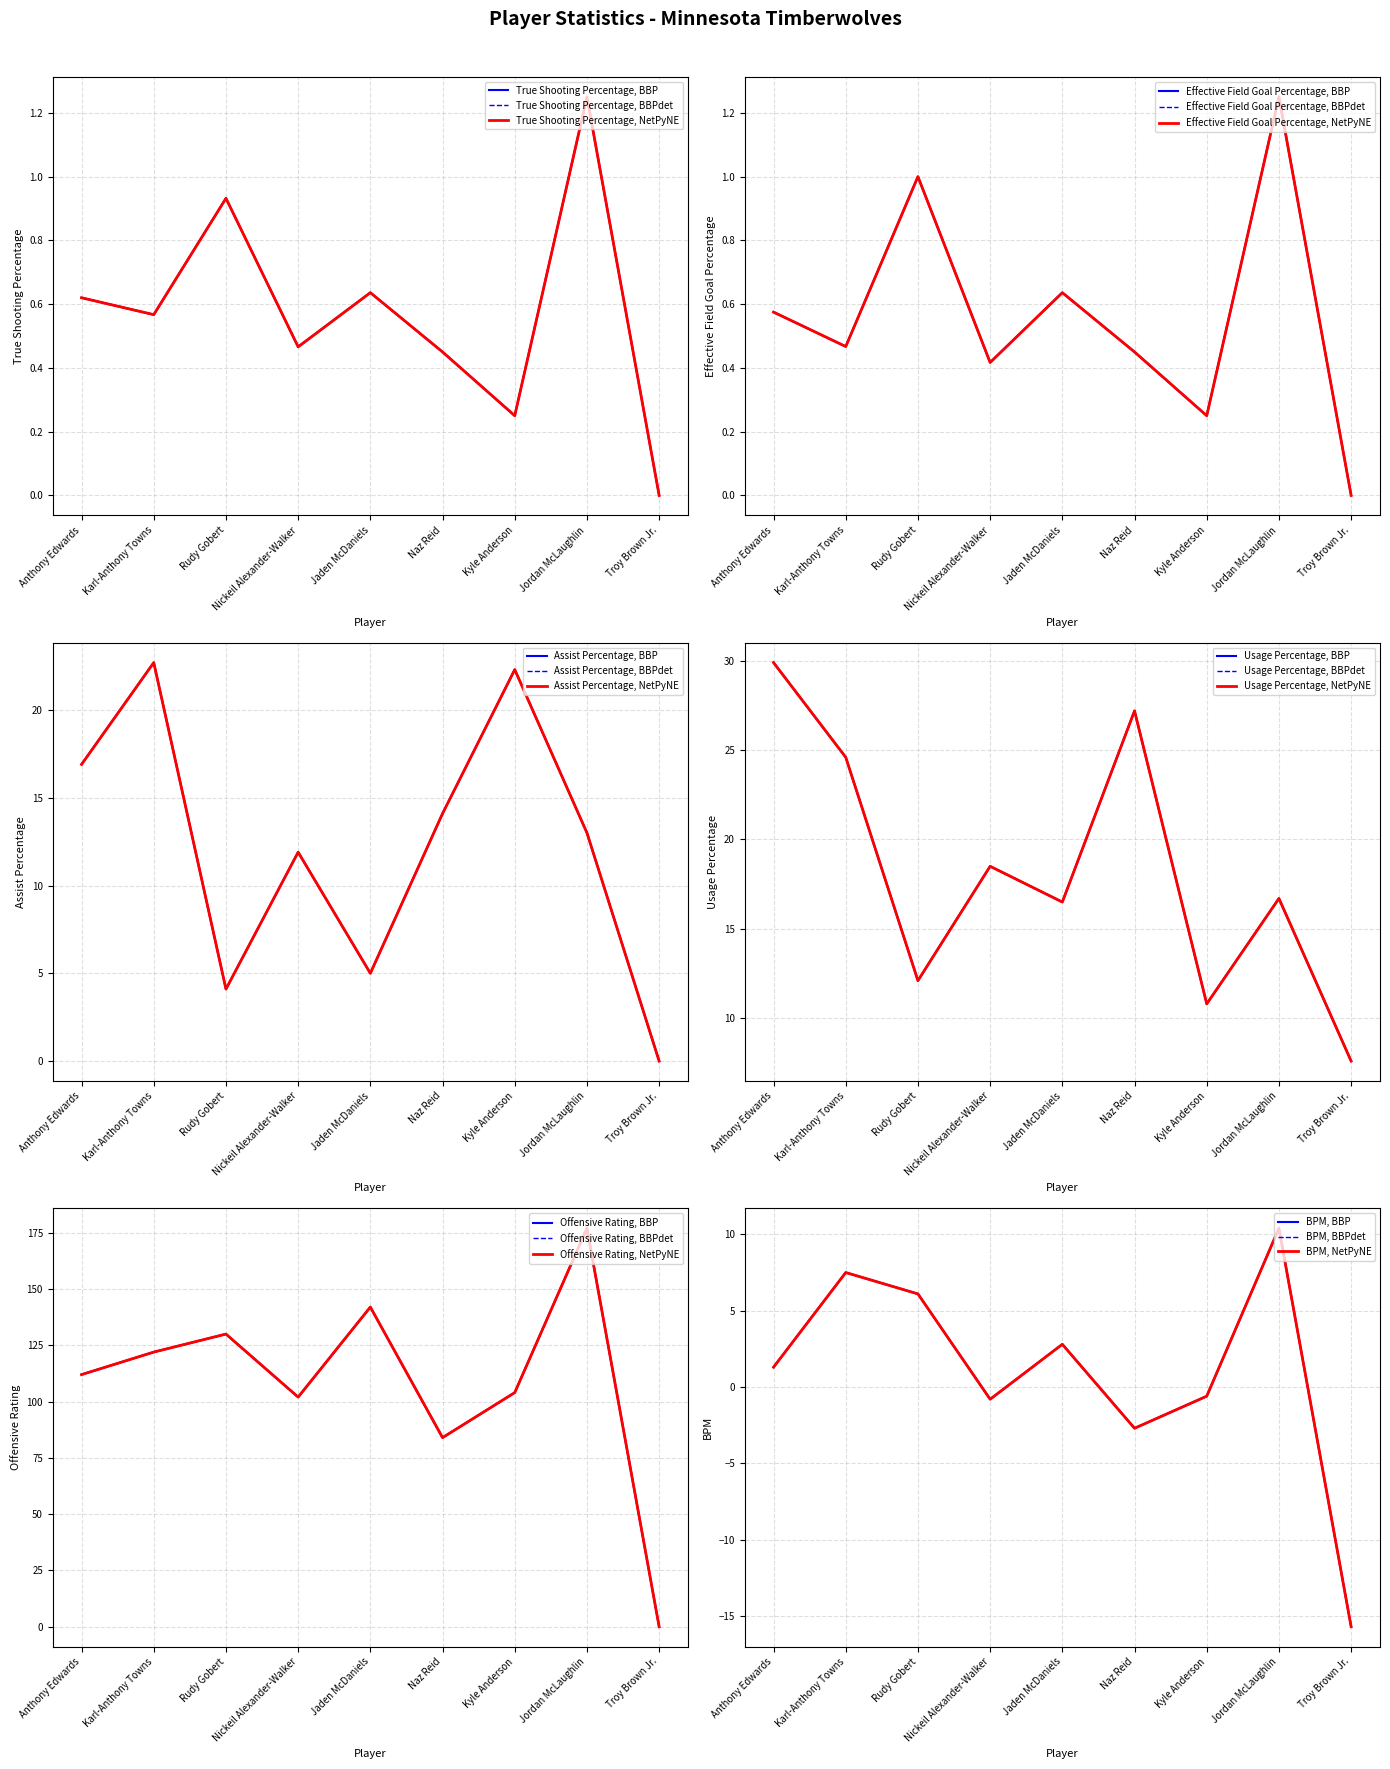

What position from the left is Anthony Edwards?

1